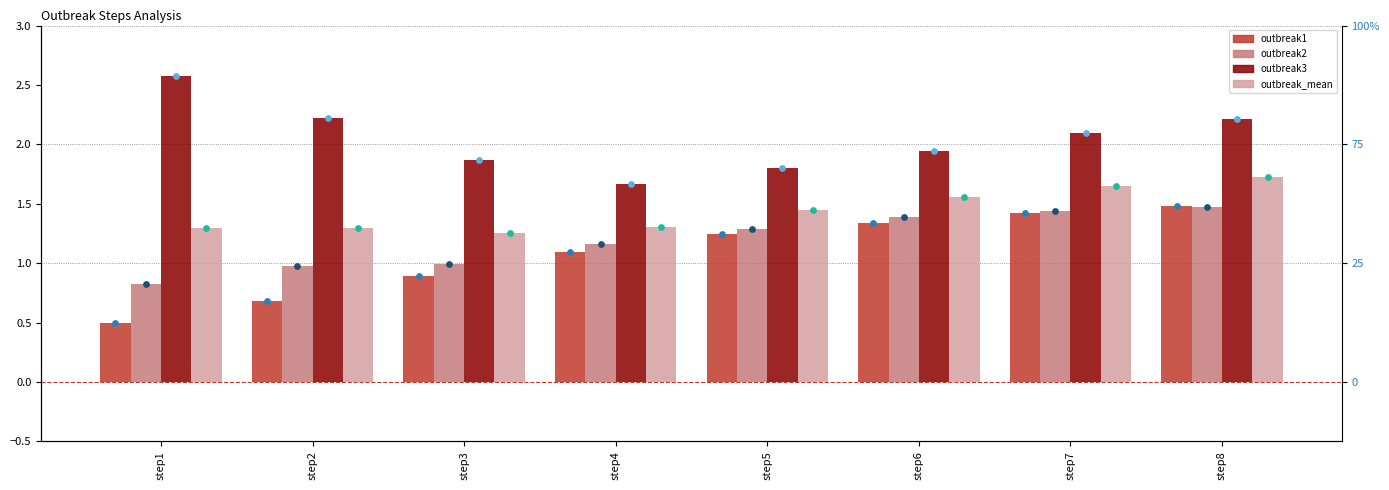

Which series has the largest total across all categories?

outbreak3